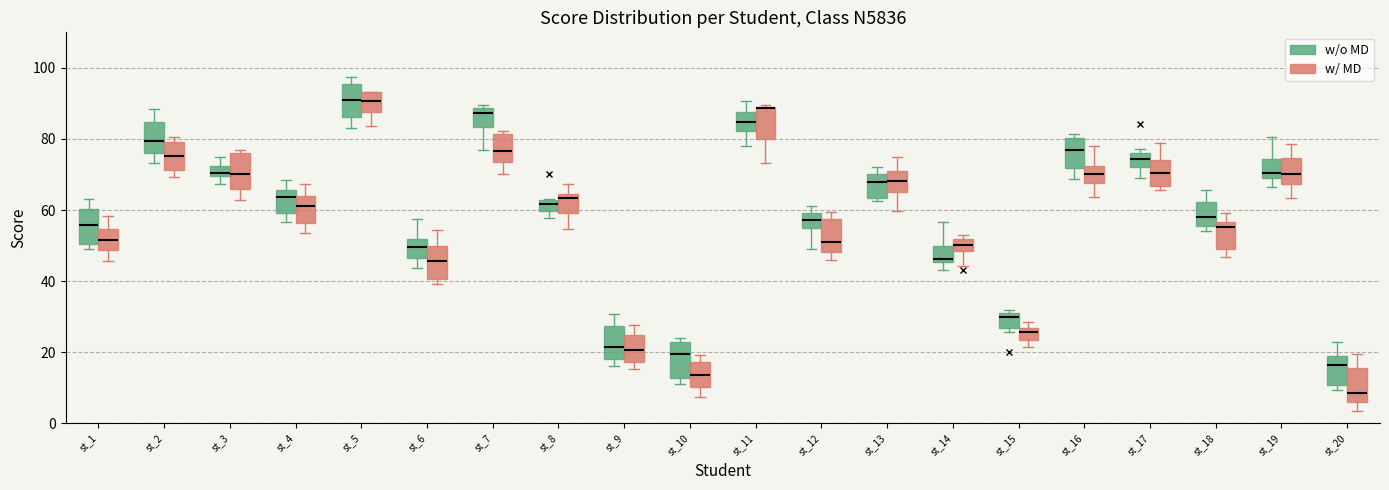

Where is the lower edge of the box for st_7 (w/o MD) on the y-axis? The values are not printed on the chart, so give them approximately, as read against the axis.

84